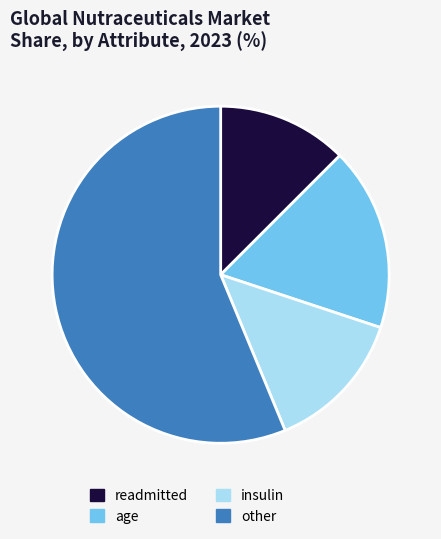

Is there a majority slice in this chart?

Yes